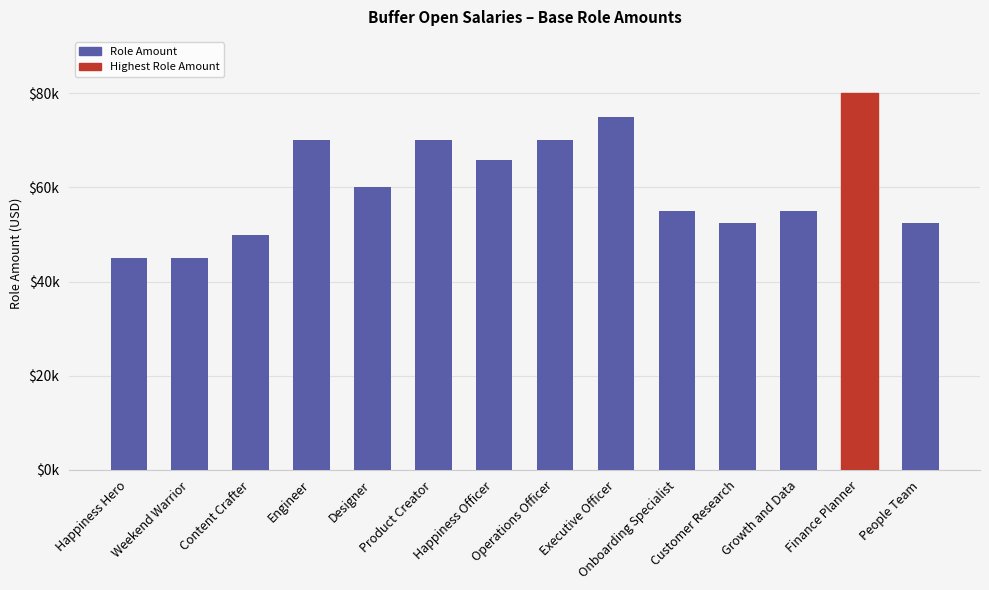

How many bars are there in total?

14